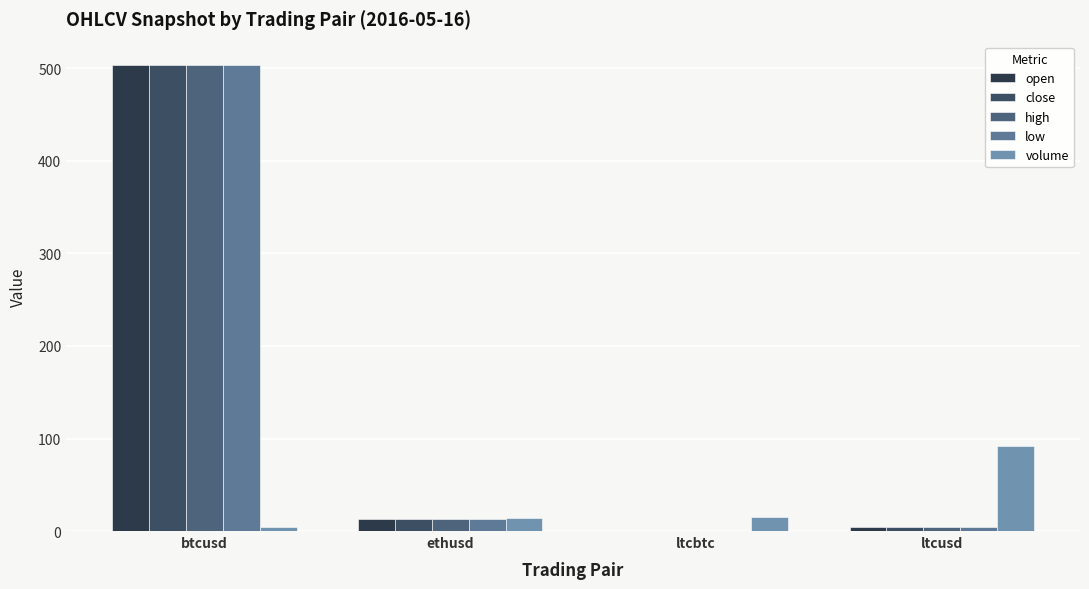

How many groups of bars are there?

4